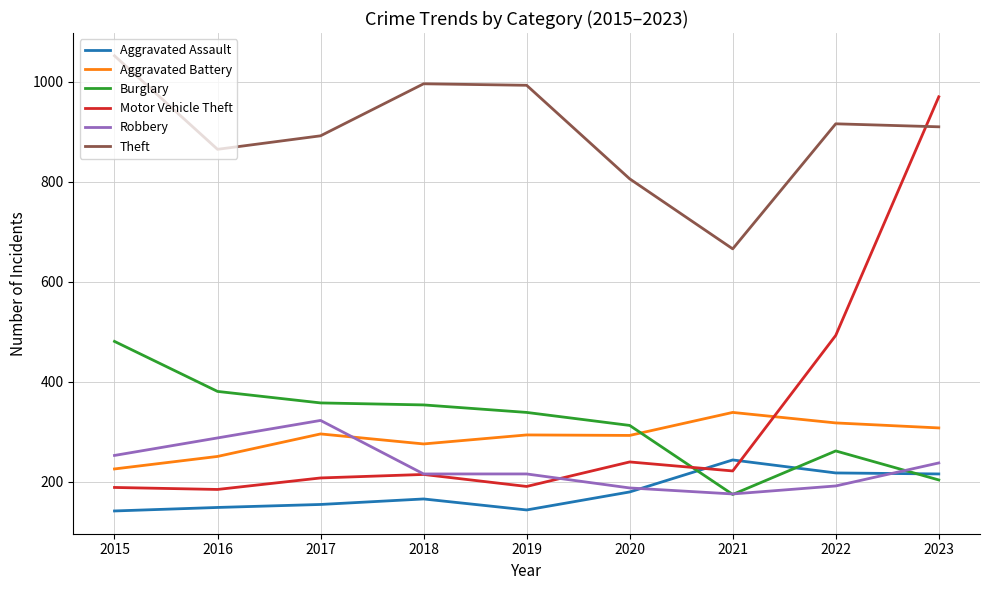

Which series has the widest spread of values?

Motor Vehicle Theft